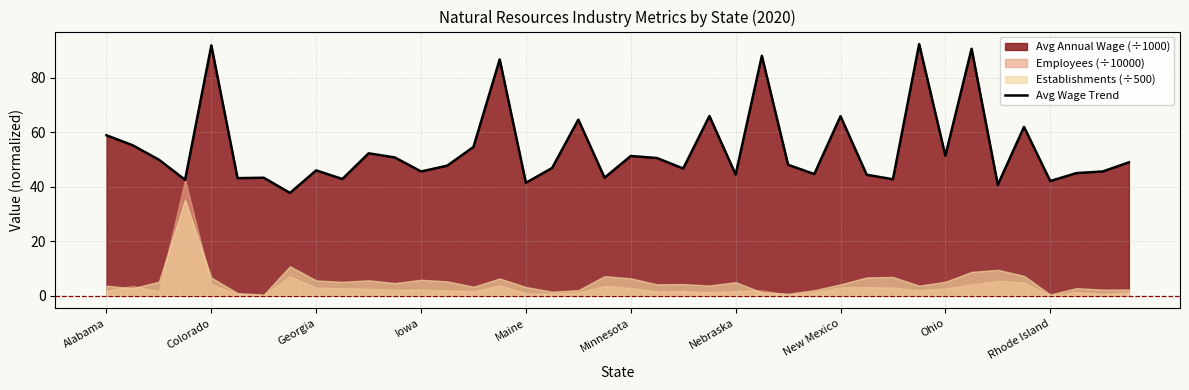

How many data points are above 48?

20